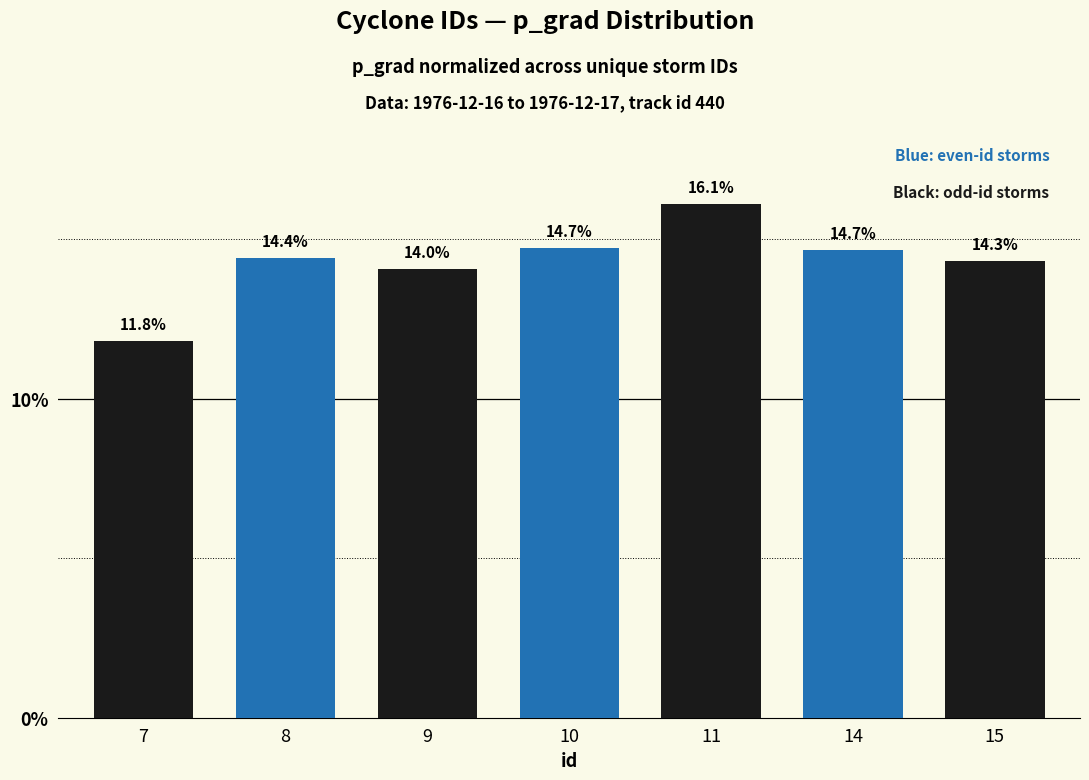

What is the difference between the maximum and minimum values?

4.3